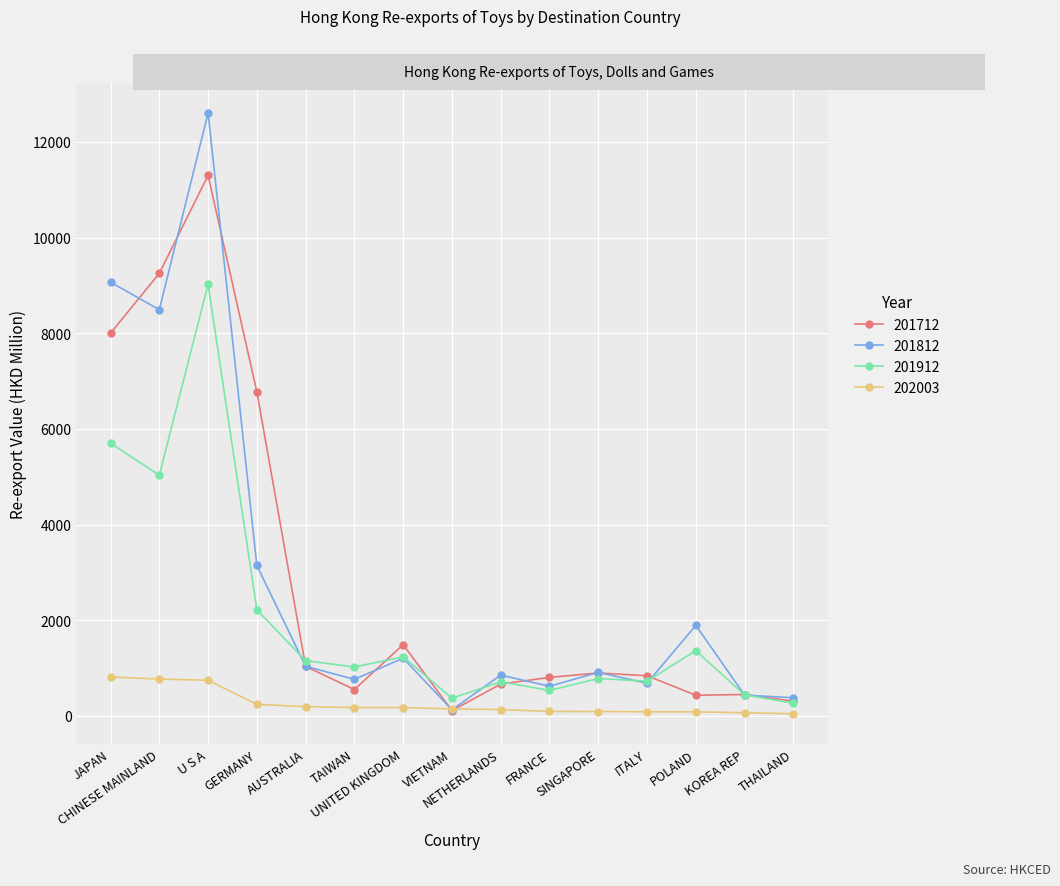

List the series in order of their peak value, highest first.

201812, 201712, 201912, 202003